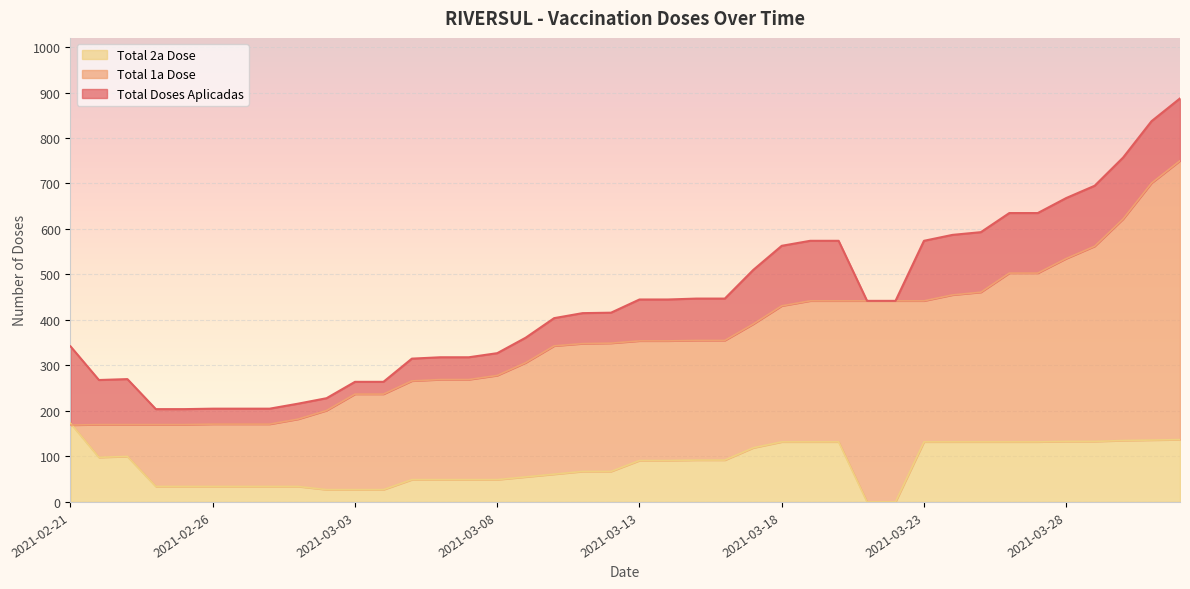

Is it true that Total 2a Dose equals 22 at 2021-02-25?

False